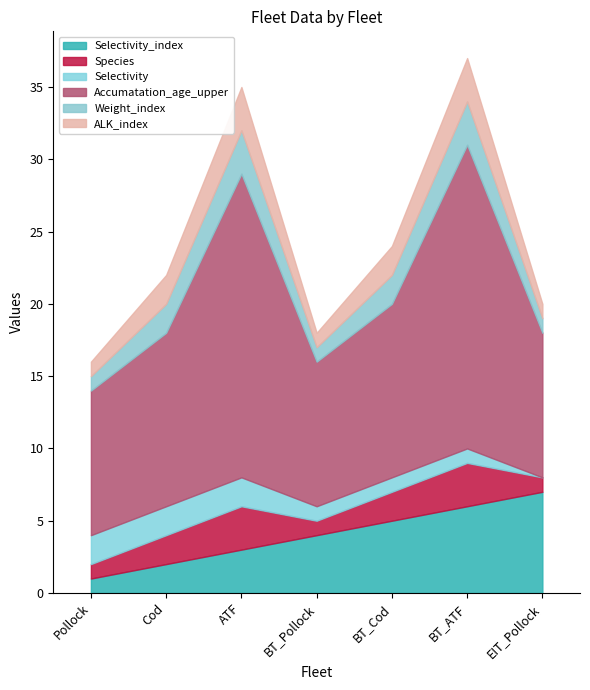

True or false: Selectivity and Accumatation_age_upper intersect in this chart.

False